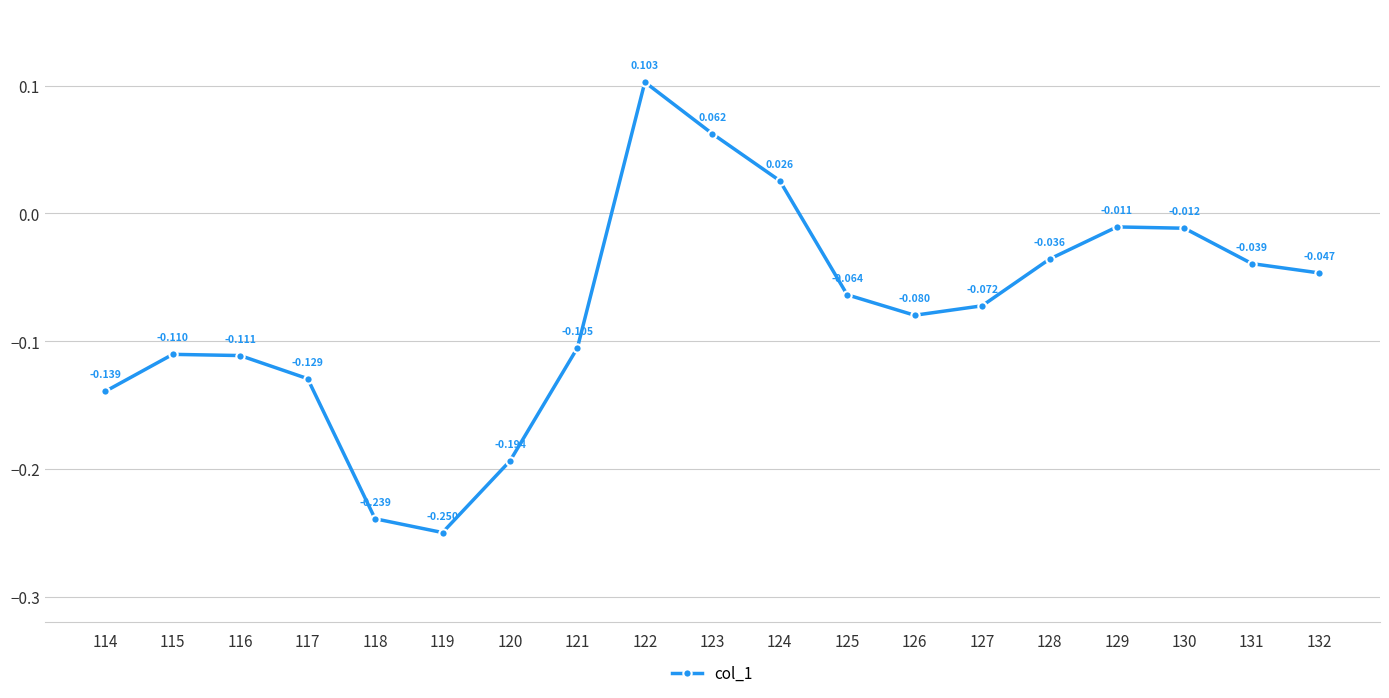

True or false: the data has more than 1 interior local peaks.

True